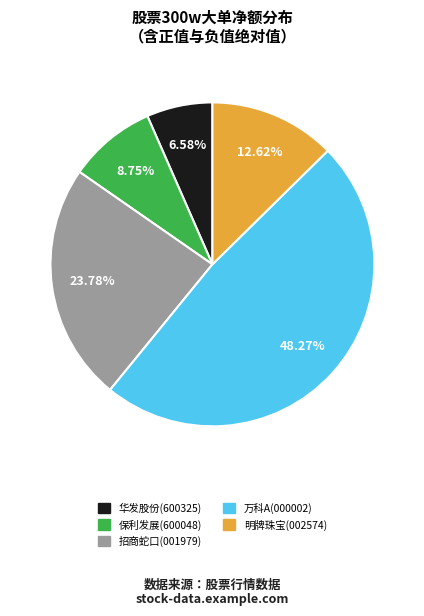

Does any single category account for the majority?

No